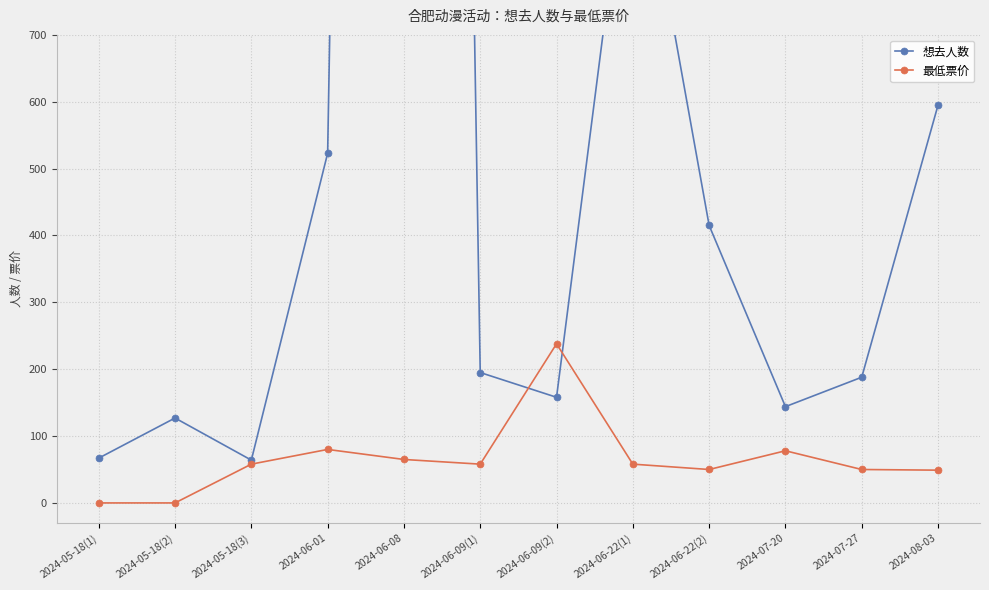

Reading left to right, what are all the values shown in this chart?

想去人数: 67	127	64	523	6970	195	158	1050	415	144	188	595
最低票价: 0	0	58	80	65	58	238	58	50	78	50	49